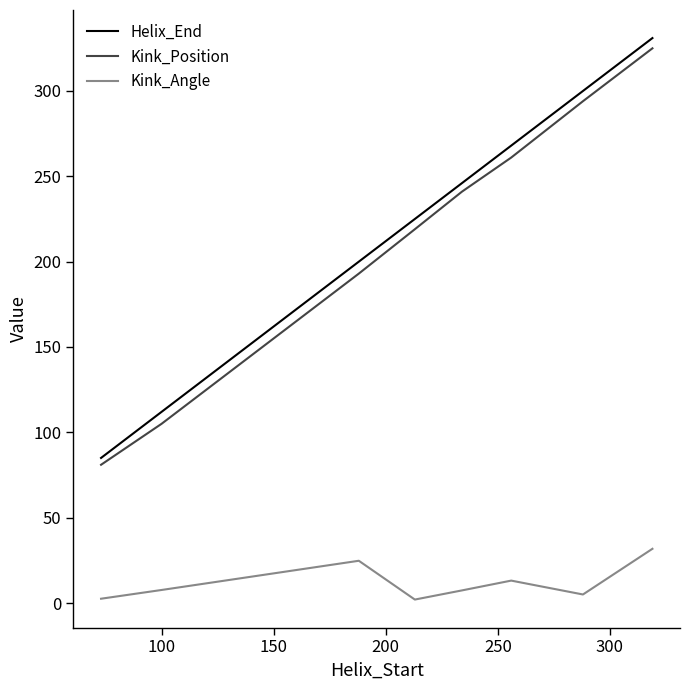

Which series has the widest spread of values?

Helix_End